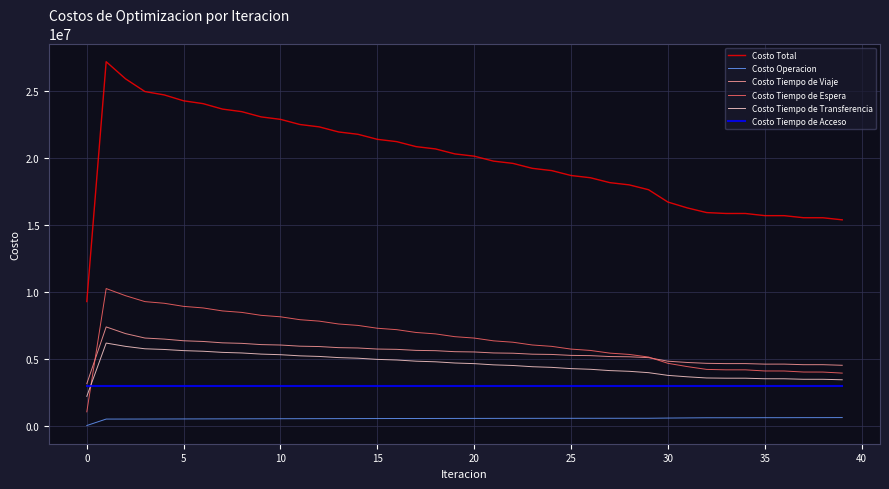

Which series has the largest total across all categories?

Costo Total